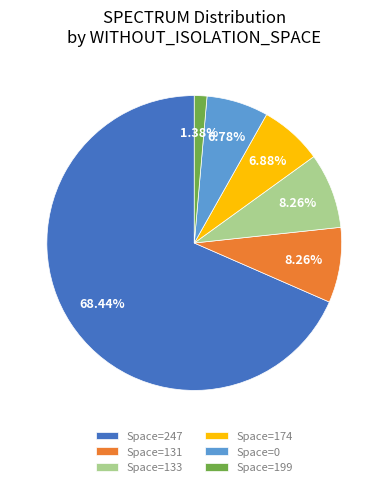

What is the ratio of the value at Space=174 to the value at Space=131?

0.8